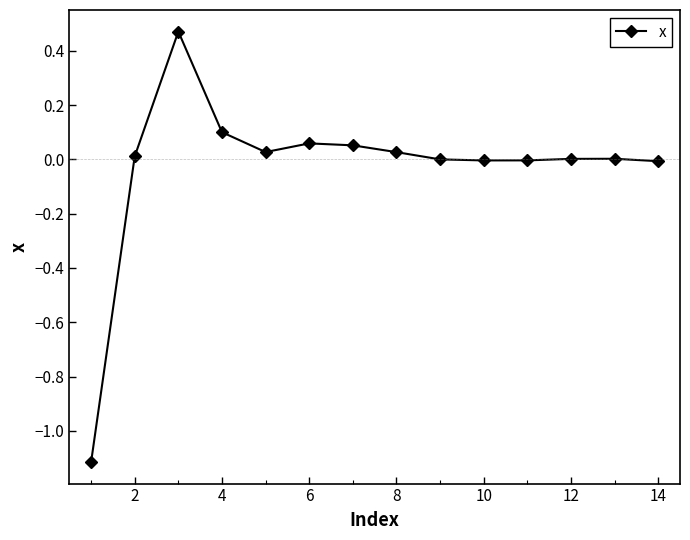

What is the smallest value displayed?

-1.1